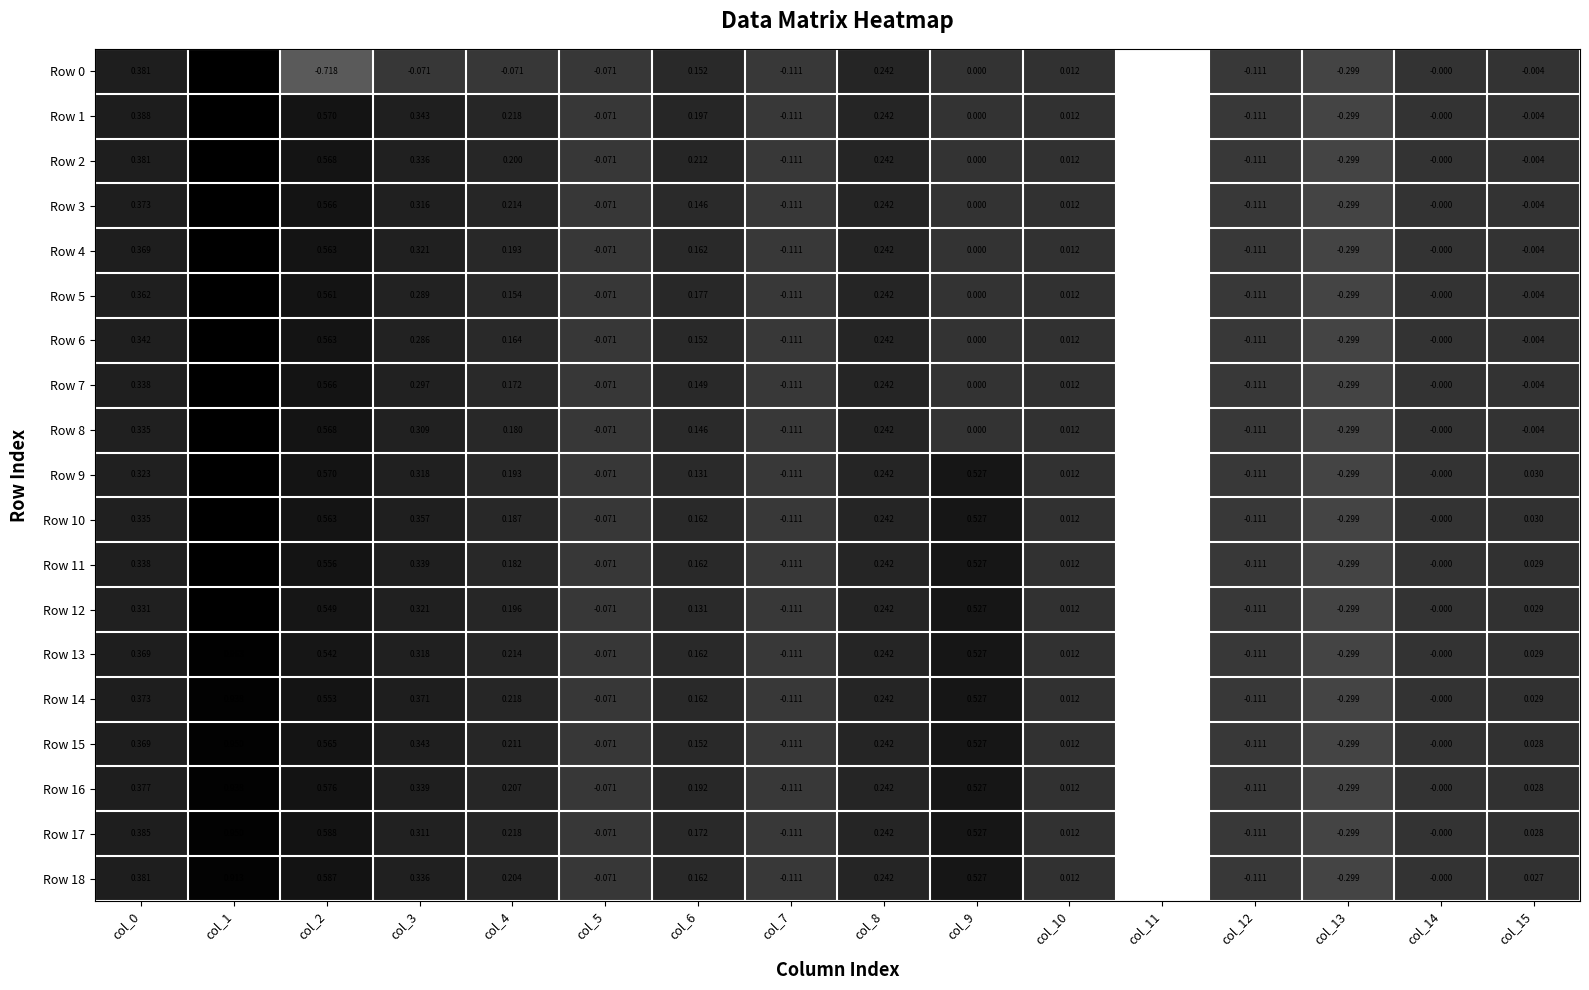

Is the value of Row 0 at col_4 greater than the value of Row 16 at col_10?

No